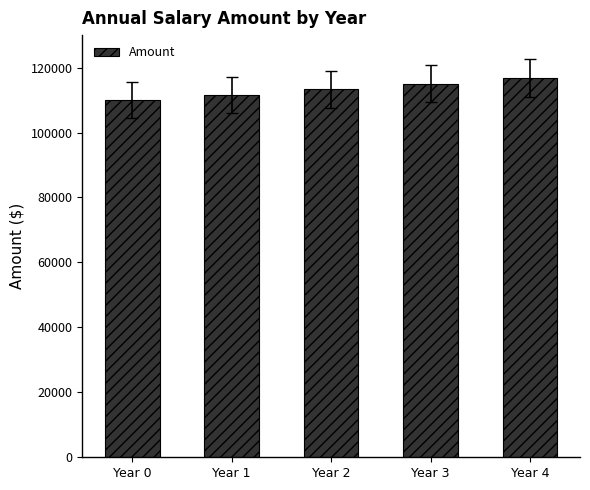

How many bars are there in total?

5